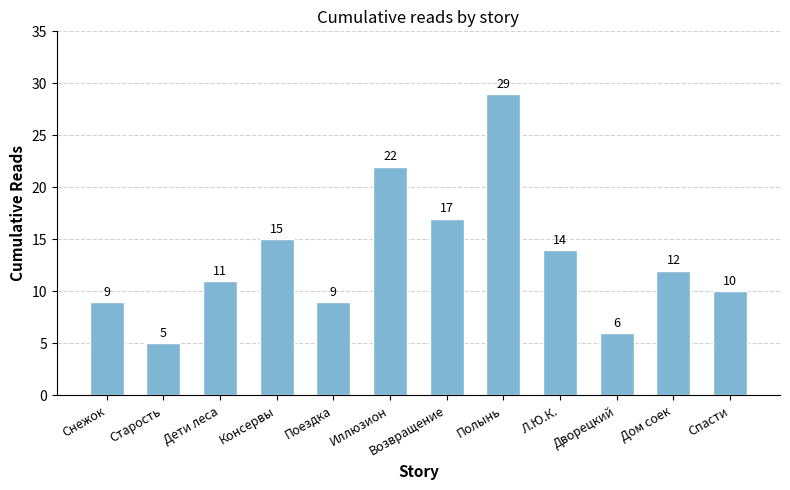

What is the sum of all values?

159